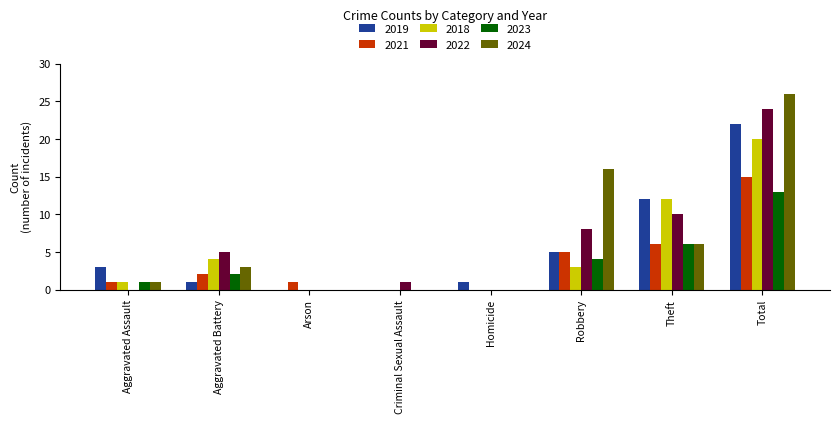

What is the maximum value for 2023?

13